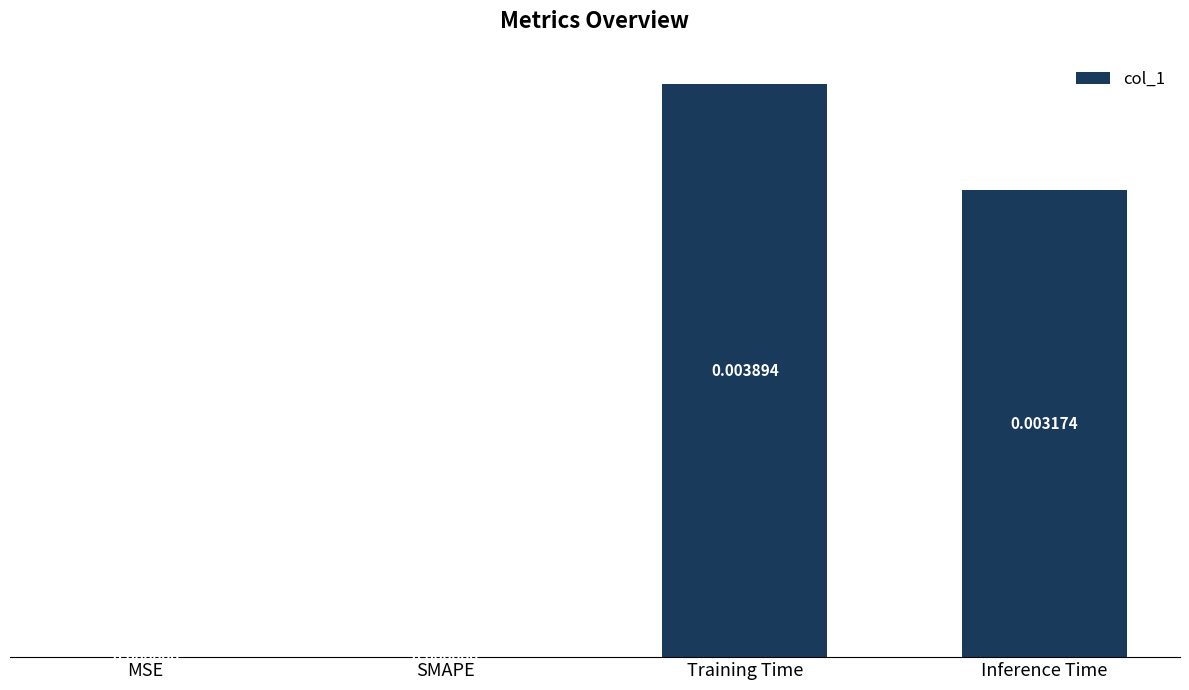

Which category has the highest value across all series?

Training Time